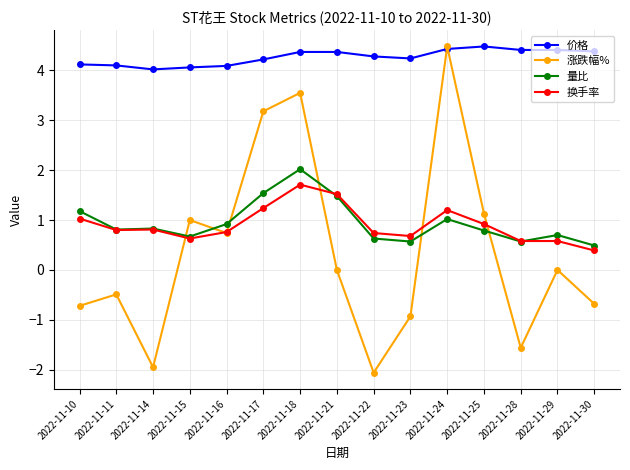

Where is the first local minimum for 涨跌幅%?

2022-11-14